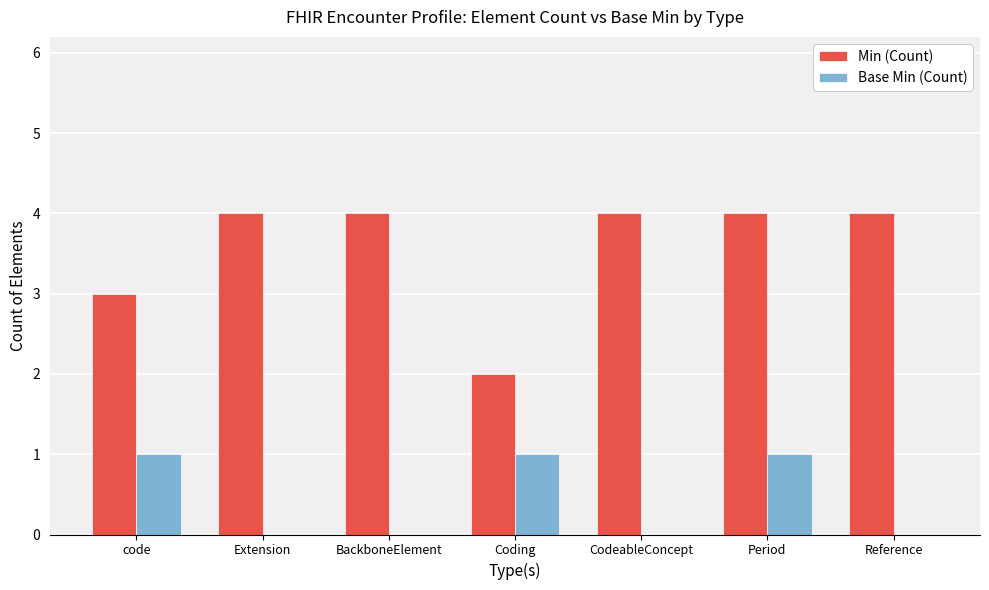

What is the highest value of the Min (Count) series?

4